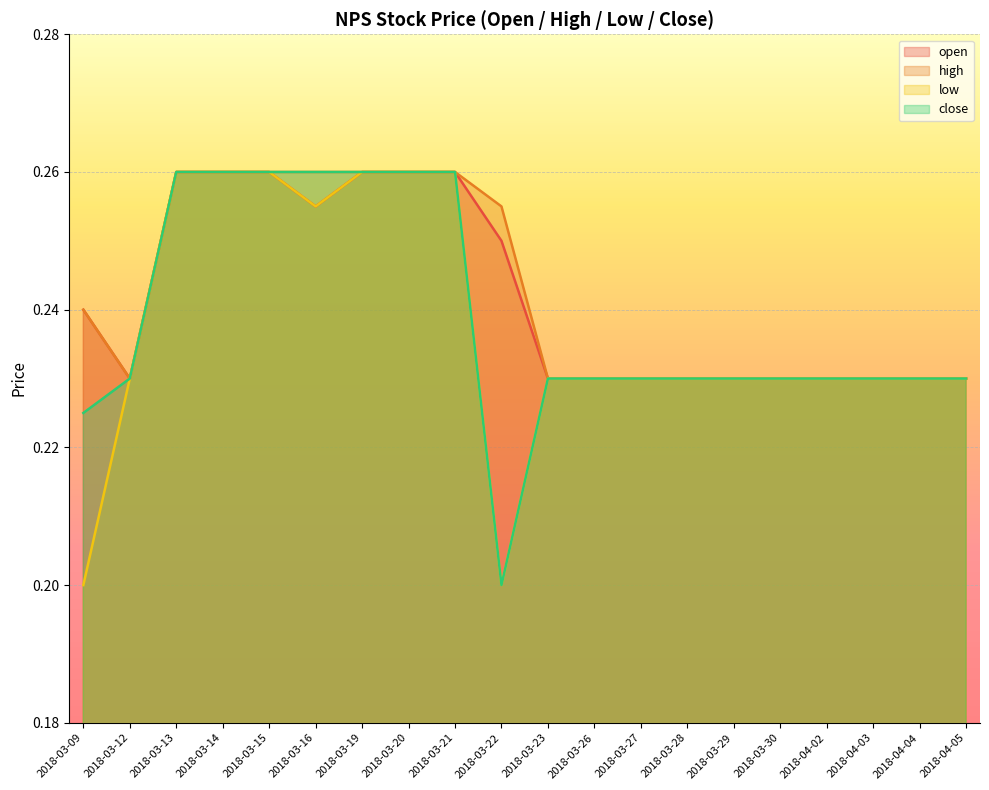

Count the number of data series in this chart.

4